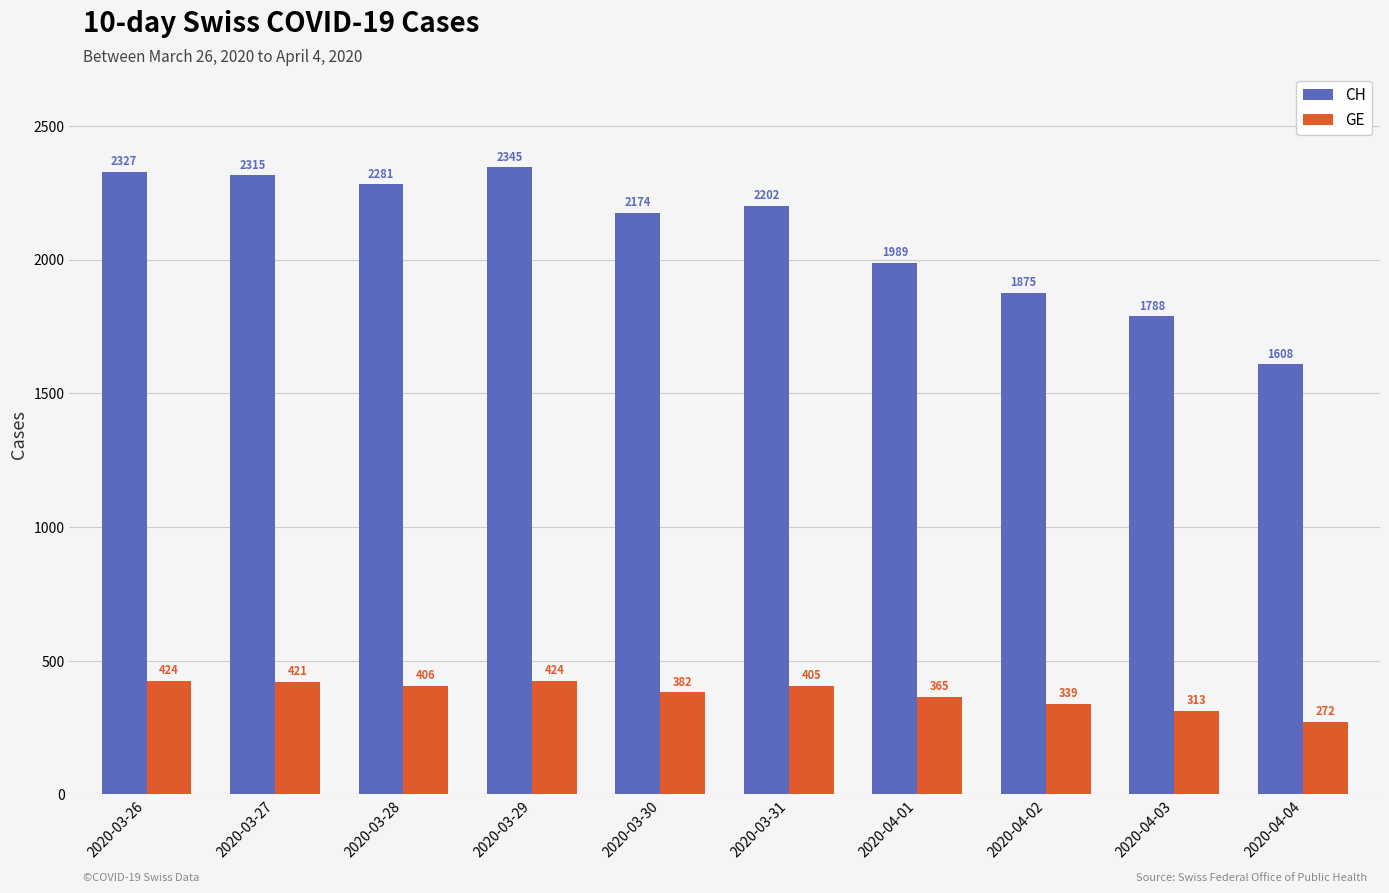

Rank the series by their maximum value, from highest to lowest.

CH, GE